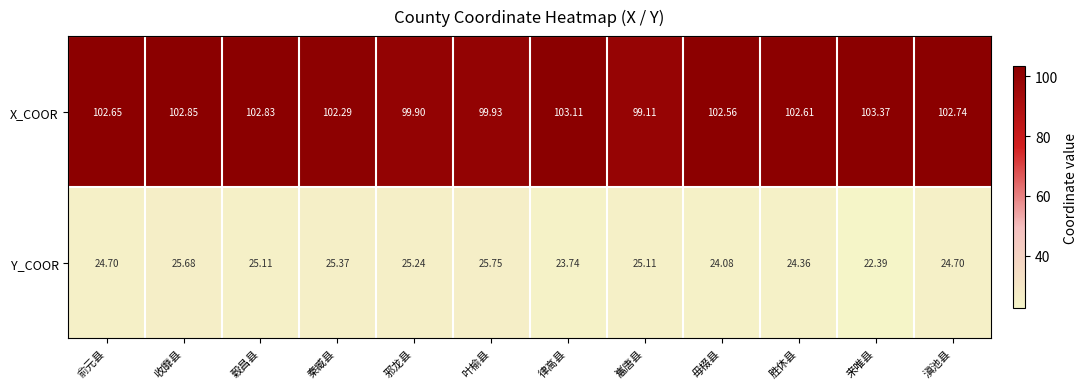

Rank the series by their maximum value, from highest to lowest.

X_COOR, Y_COOR